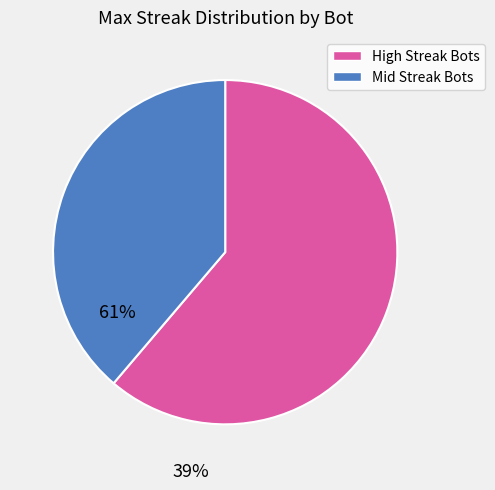

Is there any slice that represents more than half of the pie?

Yes